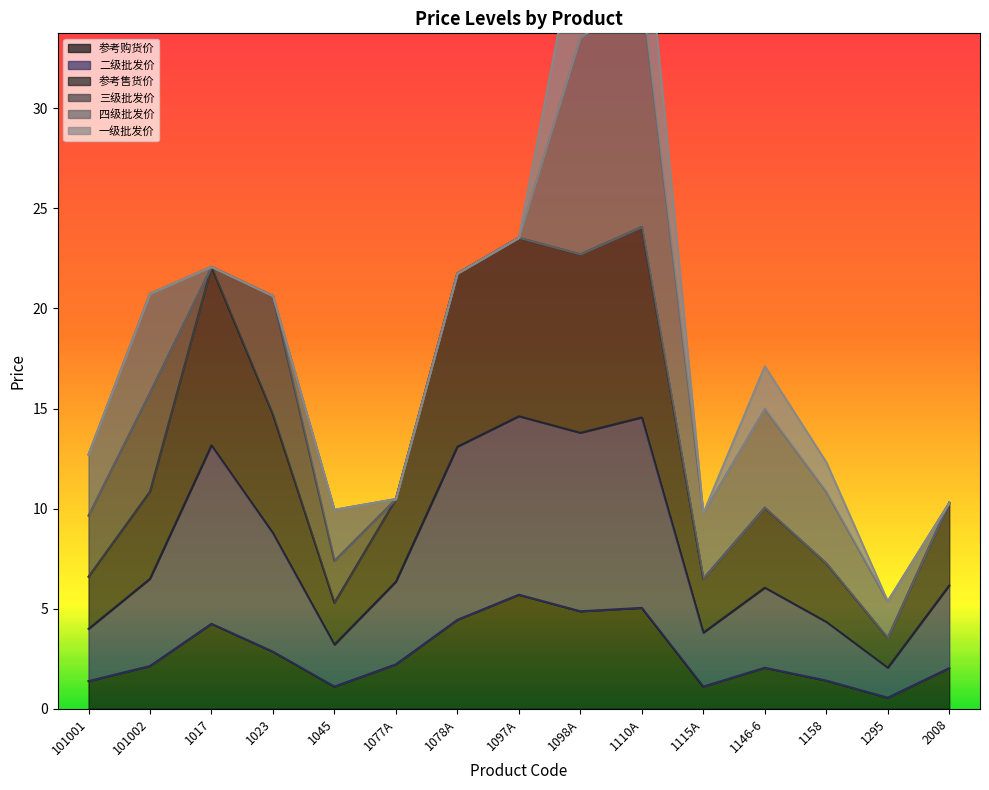

Is it true that 参考购货价 equals 4.4 at 1078A?

True